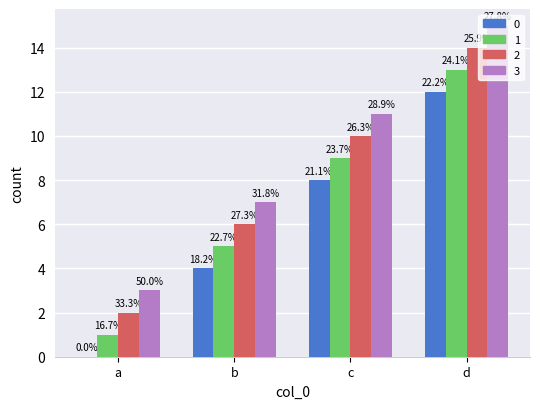

What is the average value of the 3 series?

9